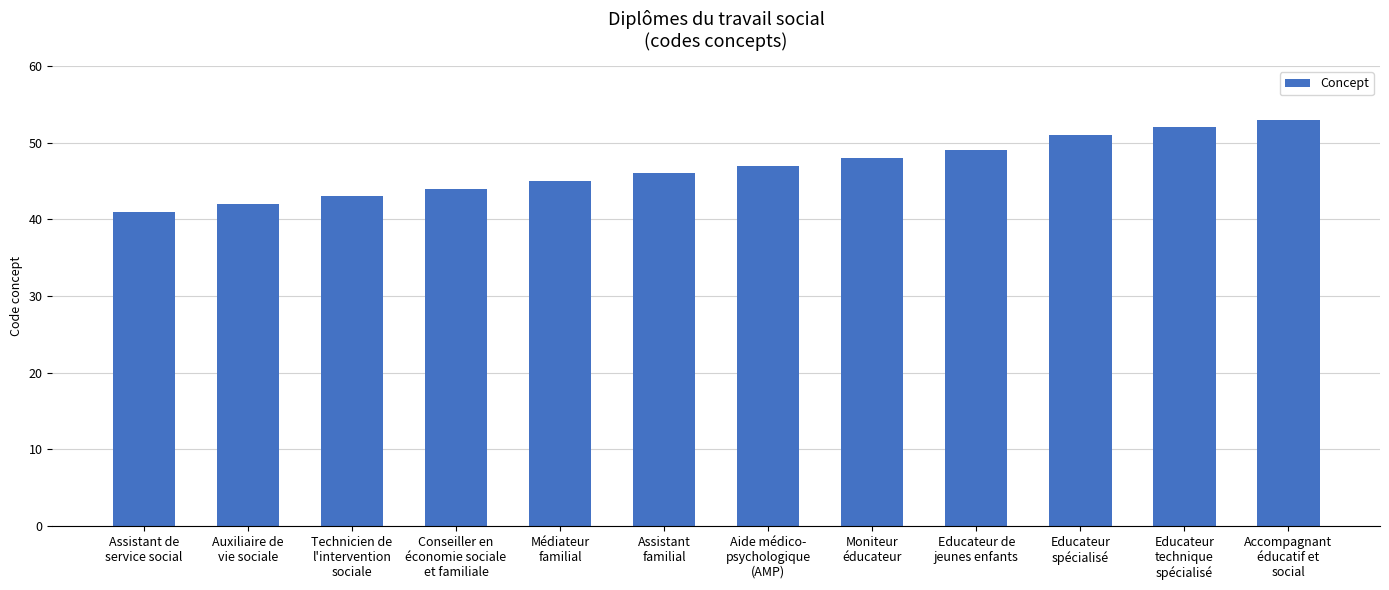

What is the change in value from Aide médico-
psychologique
(AMP) to Moniteur
éducateur?

+1